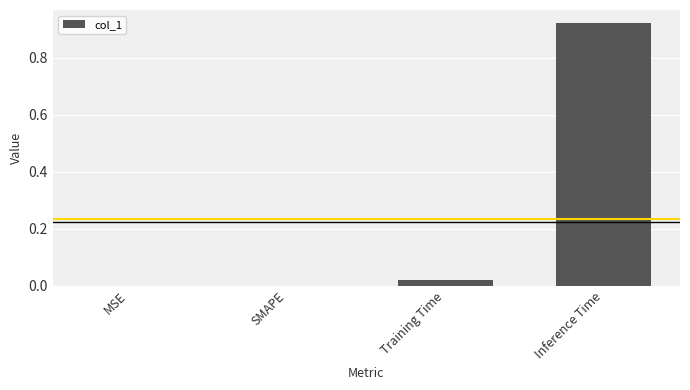

The value at SMAPE is 0.0. True or false?

True